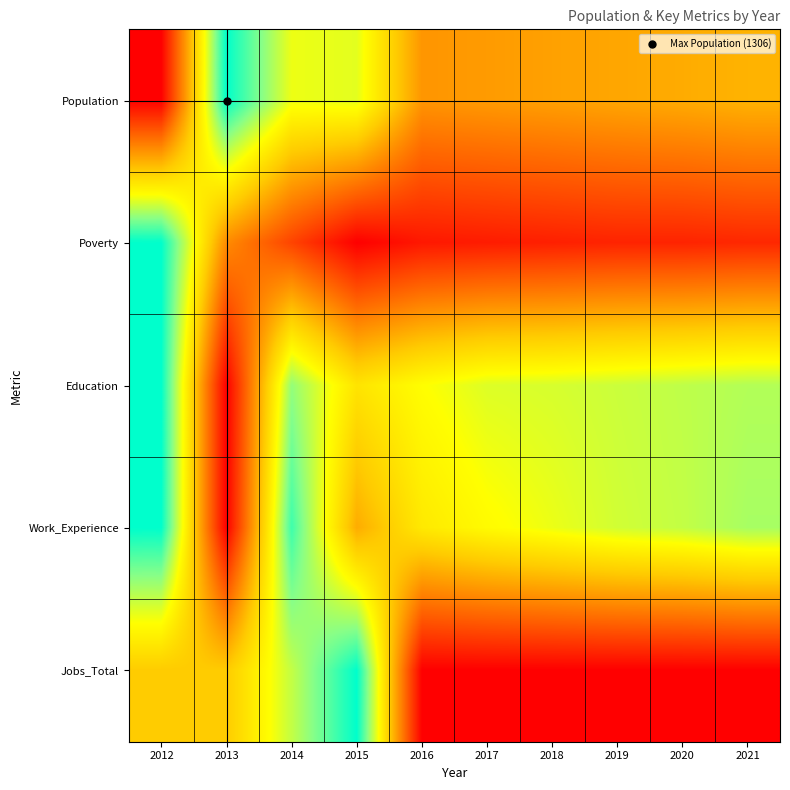

What is the total value across all series at 2014?

3.3